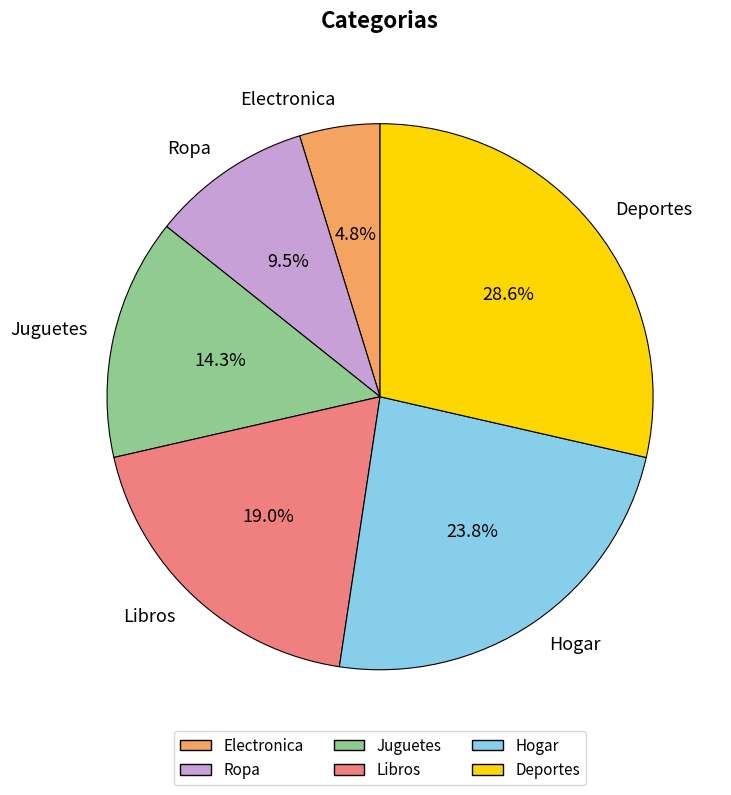

The Hogar slice represents 24% of the pie. True or false?

True